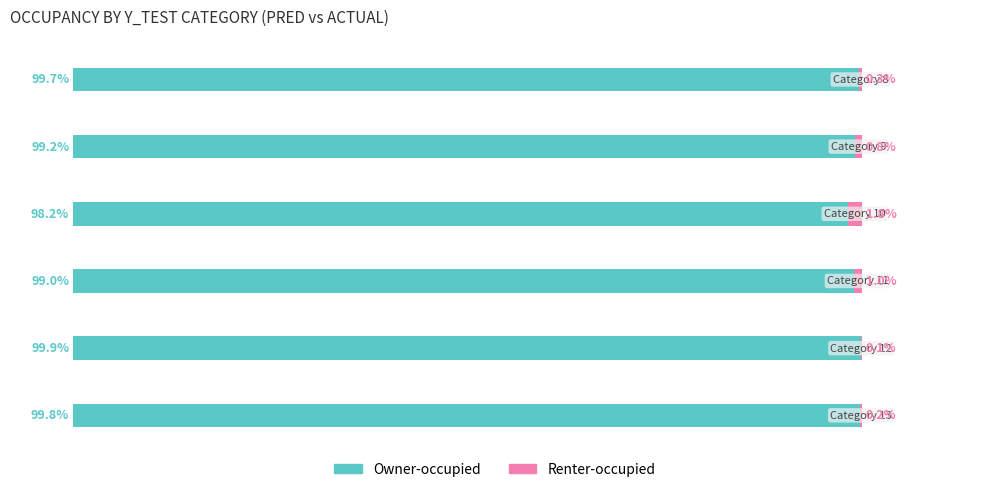

Reading right to left, transcribe all the data shown in this chart.

Owner-occupied: 5=99.8	4=99.9	3=99.0	2=98.2	1=99.2	0=99.7
Renter-occupied: 5=0.2	4=0.1	3=1.0	2=1.8	1=0.8	0=0.3